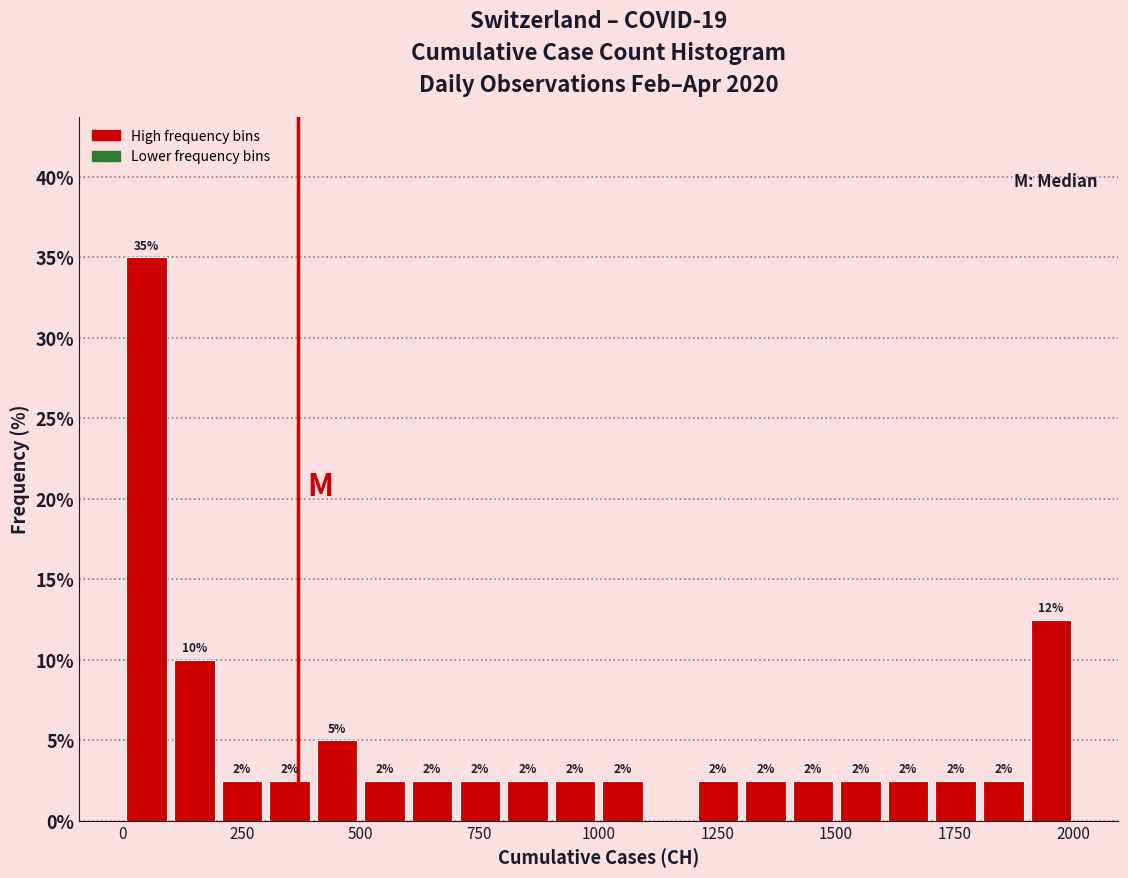

Read against the x-axis, roughly where is the centre of the tallest bar?

50